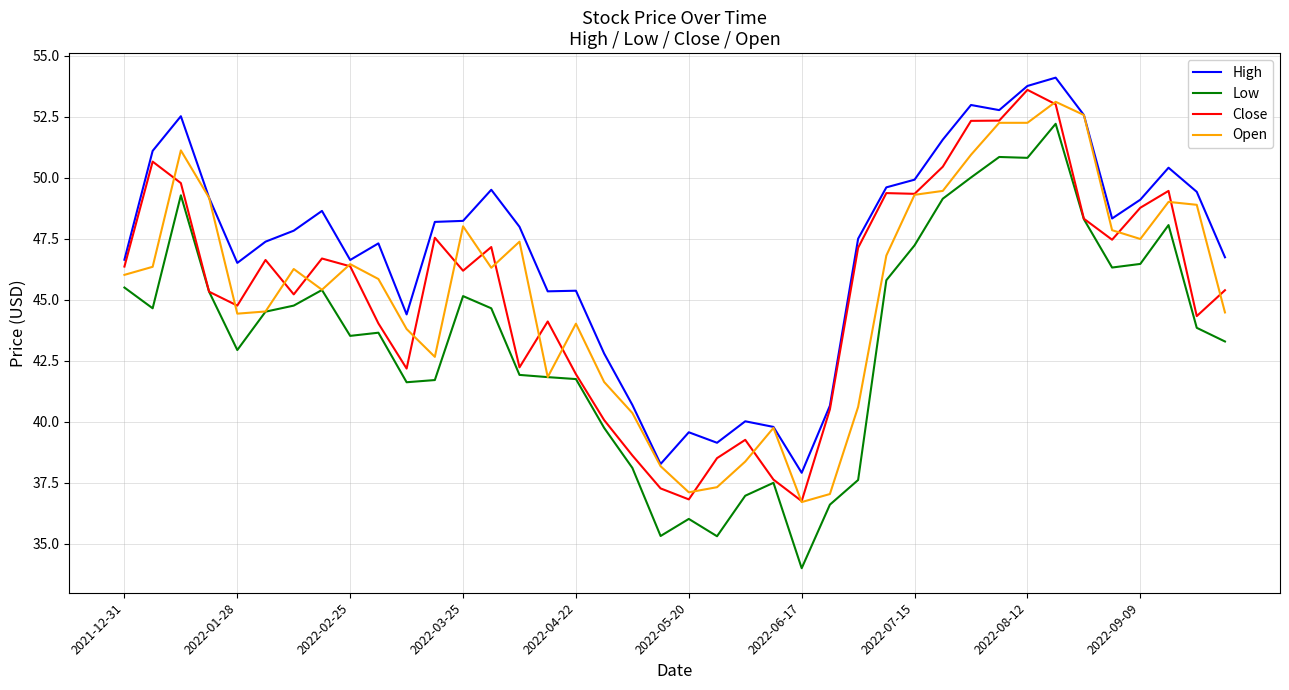

Which series has the widest spread of values?

Low